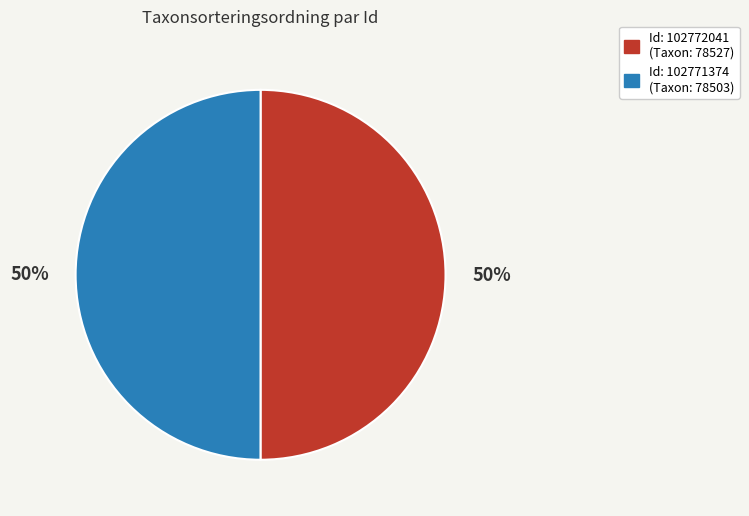

To the nearest percent, what is the average slice percentage?

50%